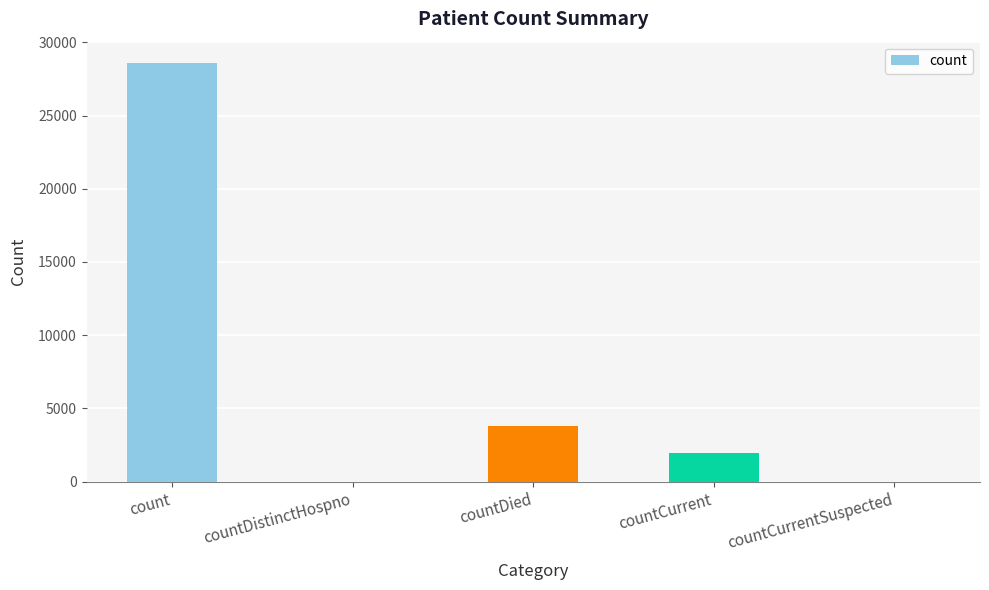

At which label is the value closest to 14305?

countDied